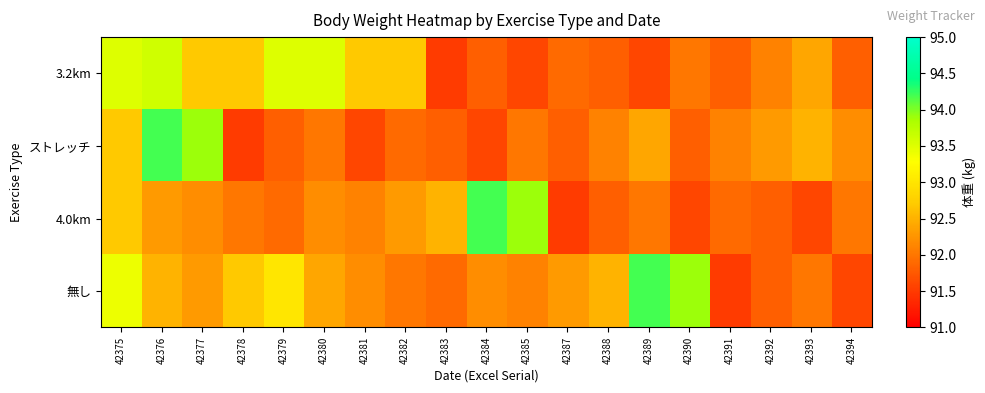

Reading left to right, transcribe all the data shown in this chart.

3.2km: 42375=93.5	42376=93.6	42377=92.7	42378=92.7	42379=93.5	42380=93.5	42381=92.7	42382=92.7	42383=91.5	42384=91.8	42385=91.6	42387=91.9	42388=91.8	42389=91.6	42390=92.0	42391=91.8	42392=92.1	42393=92.4	42394=91.8
ストレッチ: 42375=92.7	42376=94.2	42377=93.9	42378=91.5	42379=91.8	42380=92.0	42381=91.6	42382=91.9	42383=91.8	42384=91.6	42385=92.0	42387=91.8	42388=92.1	42389=92.4	42390=91.8	42391=92.1	42392=92.3	42393=92.5	42394=92.2
4.0km: 42375=92.7	42376=92.3	42377=92.2	42378=92.0	42379=91.9	42380=92.2	42381=92.1	42382=92.3	42383=92.5	42384=94.2	42385=93.9	42387=91.5	42388=91.8	42389=92.0	42390=91.6	42391=91.9	42392=91.8	42393=91.6	42394=92.0
無し: 42375=93.4	42376=92.5	42377=92.3	42378=92.7	42379=93.0	42380=92.4	42381=92.2	42382=92.0	42383=91.9	42384=92.2	42385=92.1	42387=92.3	42388=92.5	42389=94.2	42390=93.9	42391=91.5	42392=91.8	42393=92.0	42394=91.6